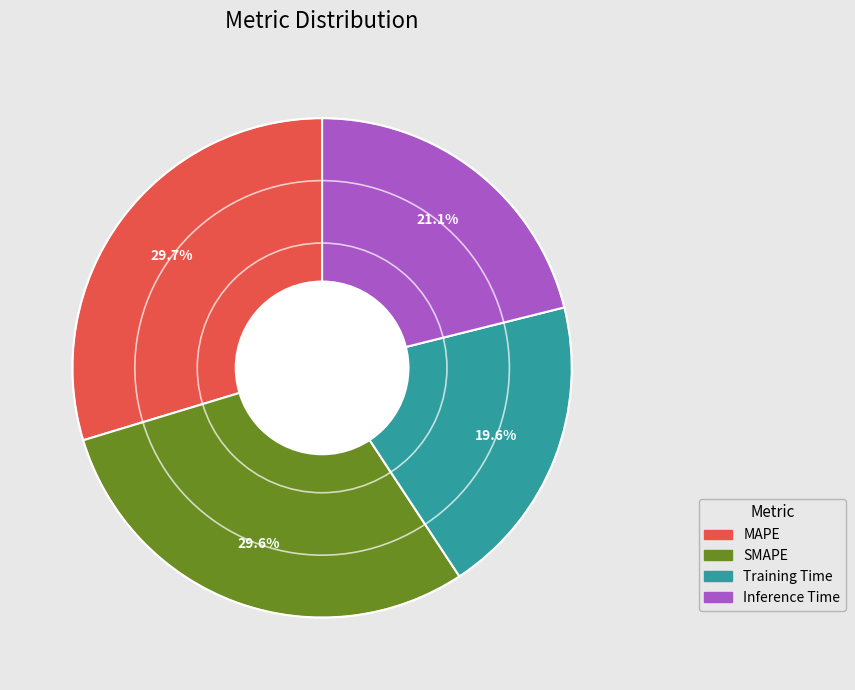

To the nearest percent, what portion does SMAPE represent?

30%